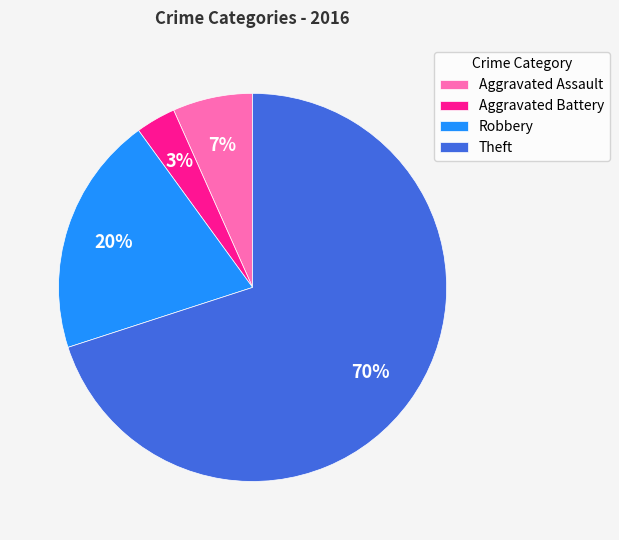

Which slice is the largest?

Theft